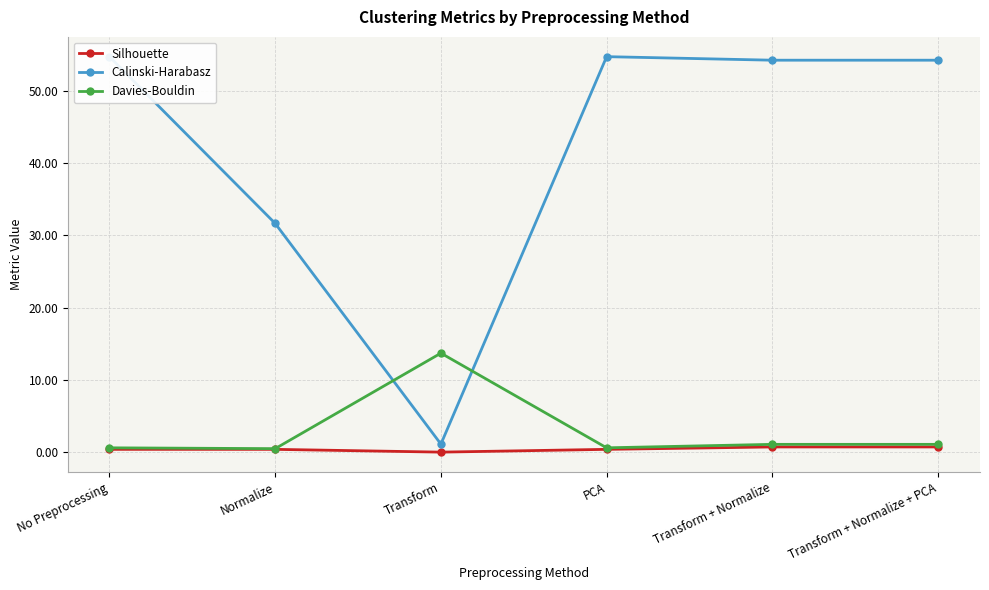

What is the difference between the maximum and second lowest values in the Davies-Bouldin series?

13.1